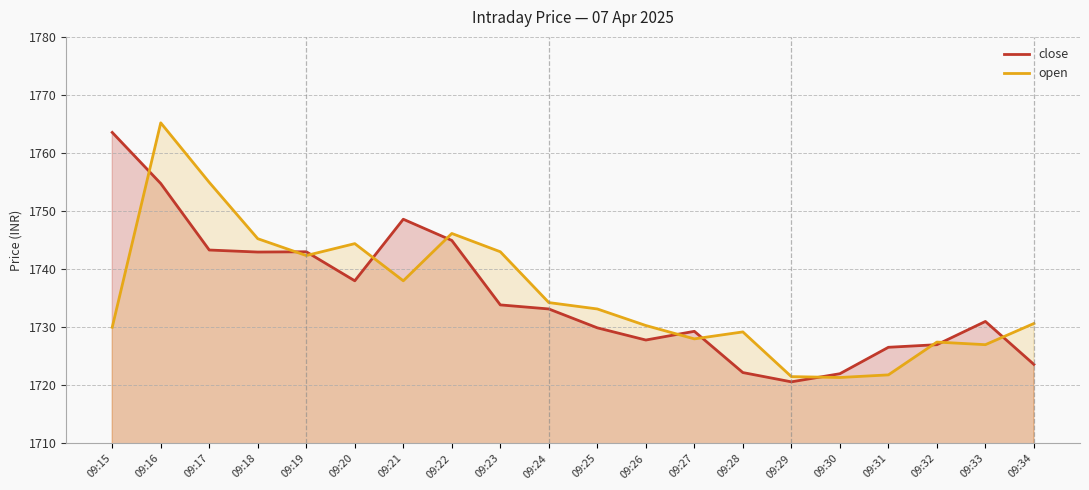

Rank the series at 09:30 from lowest to highest value.

open, close